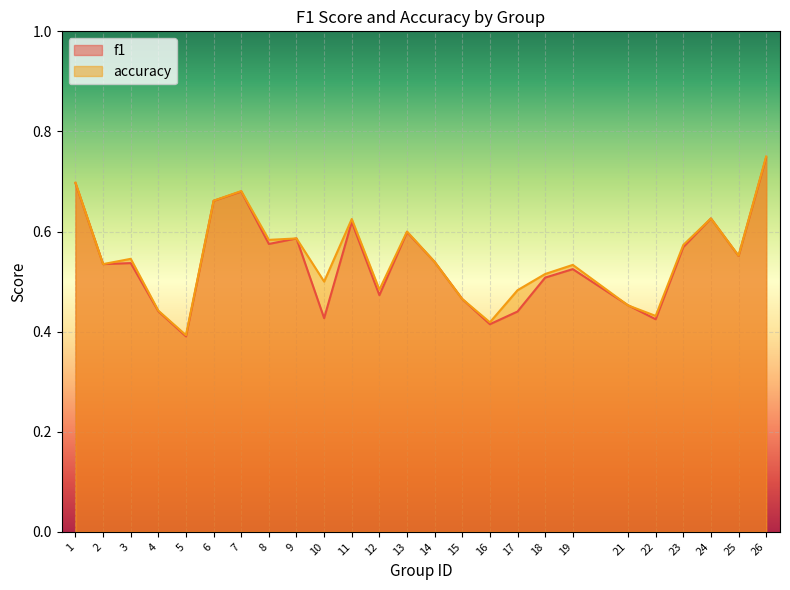

Which series has the largest total across all categories?

accuracy